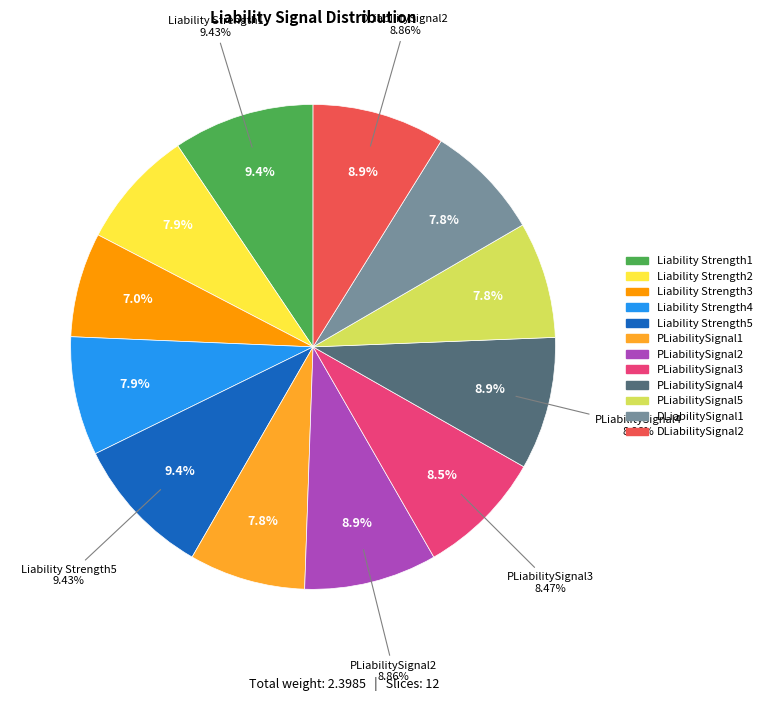

Count the number of slices in the pie.

12